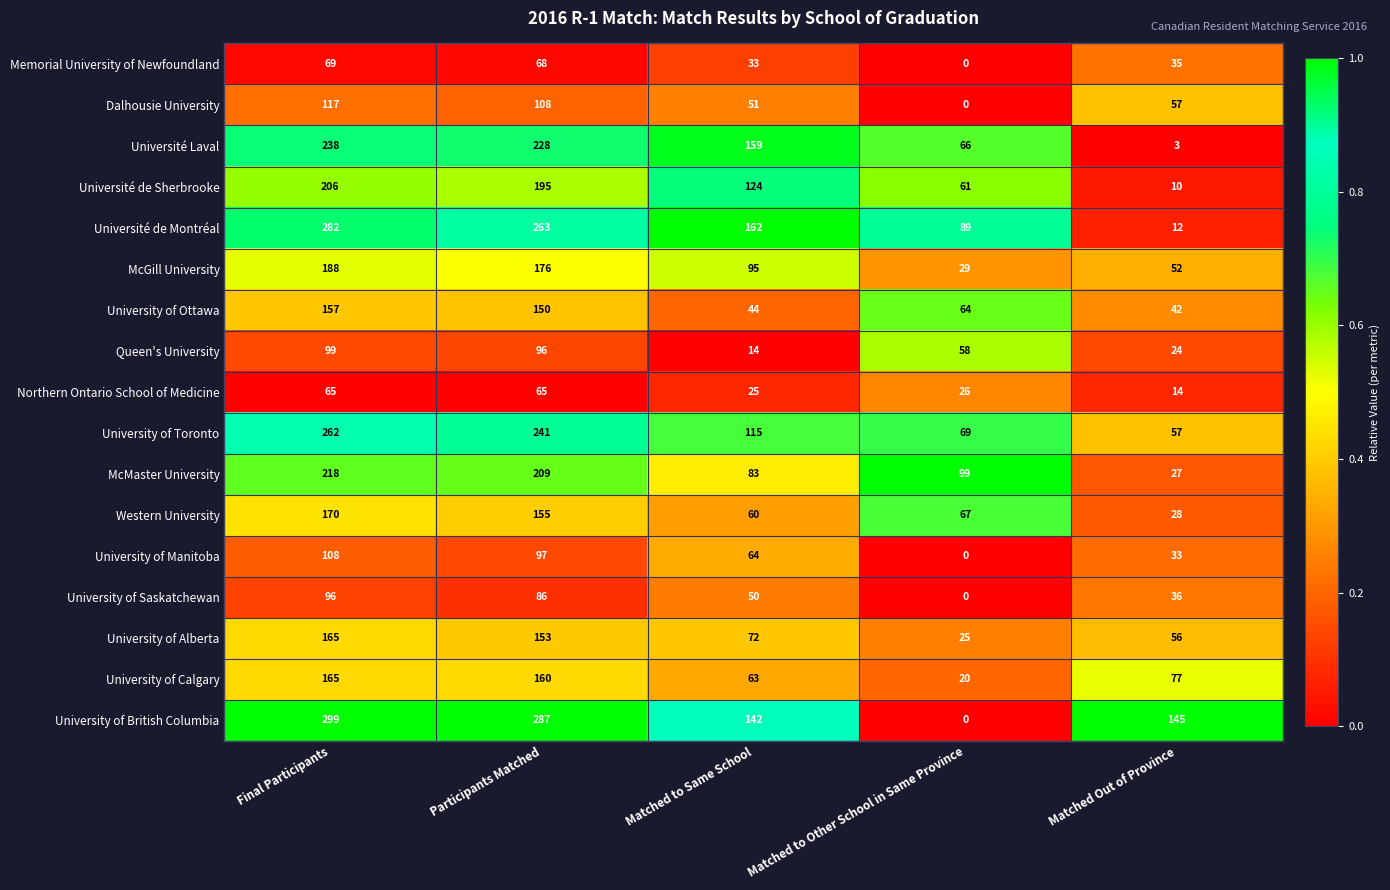

What is the maximum value shown in the chart?

299